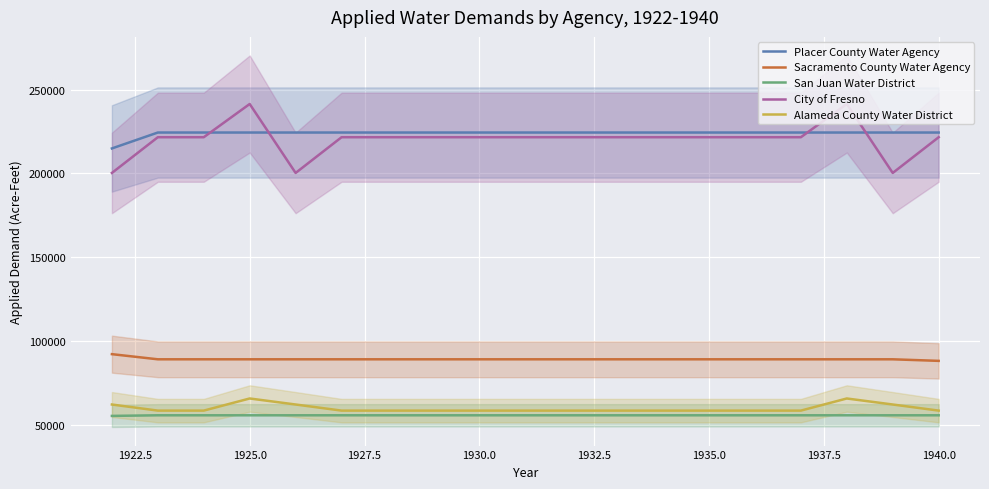

True or false: City of Fresno and Placer County Water Agency intersect in this chart.

True